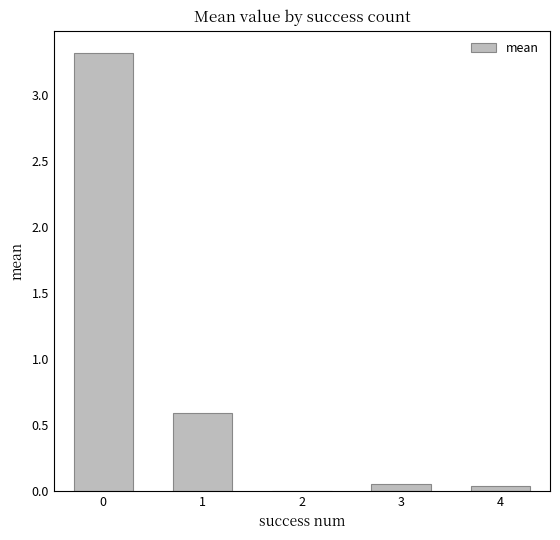

True or false: the data shows 0.0 at 2.

True